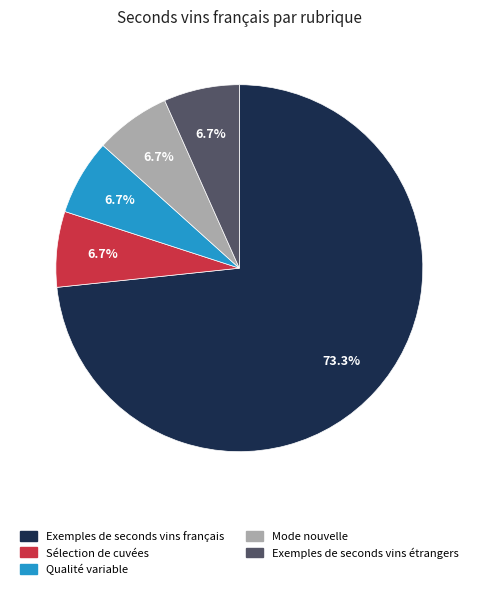

What is the largest slice in the pie chart?

Exemples de seconds vins français